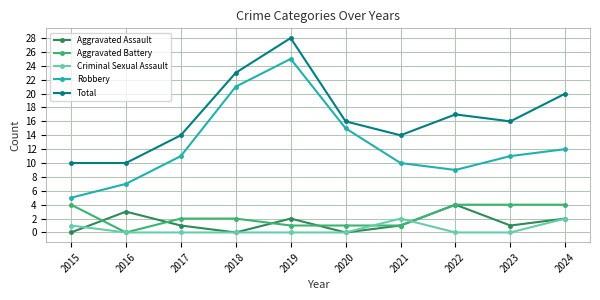

Where is the first local minimum for Aggravated Battery?

2016